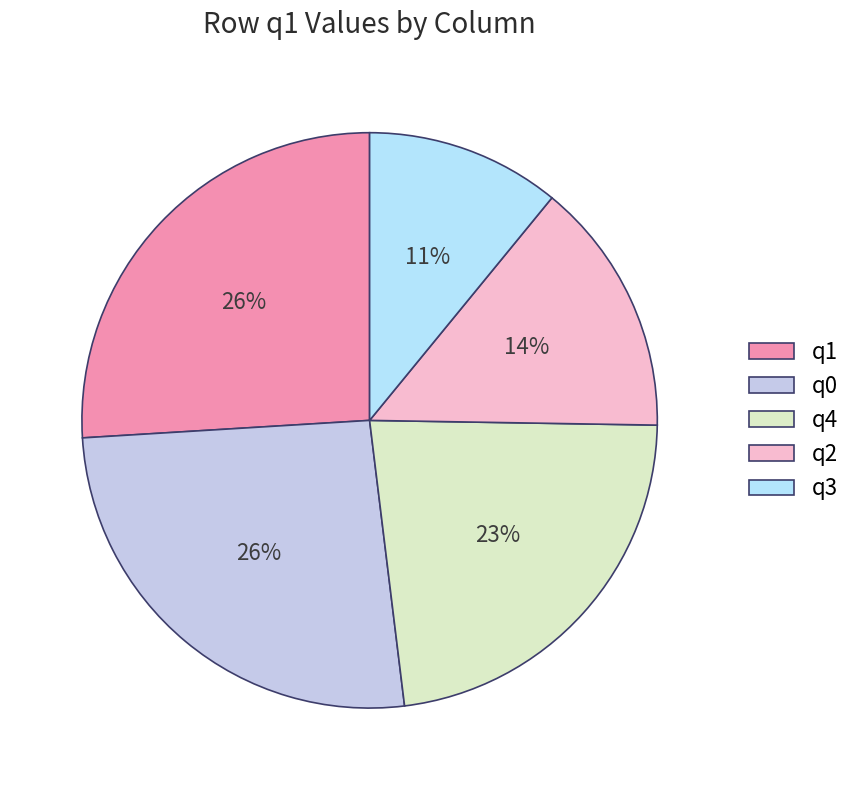

To the nearest percent, what is the average slice percentage?

20%